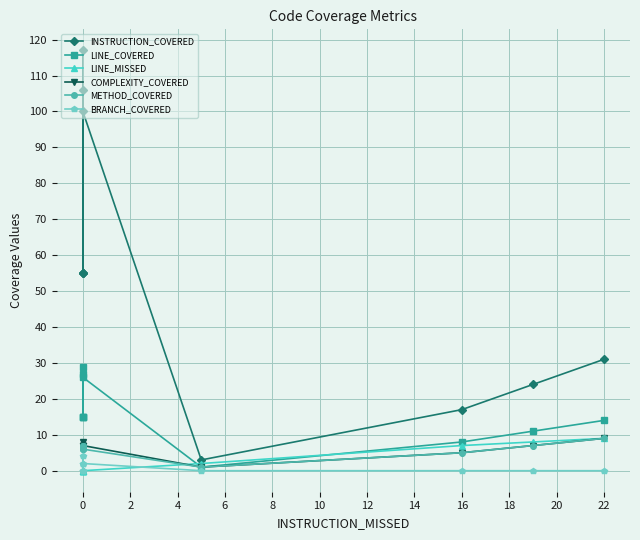

True or false: LINE_MISSED has a value of 0 at 0.

True